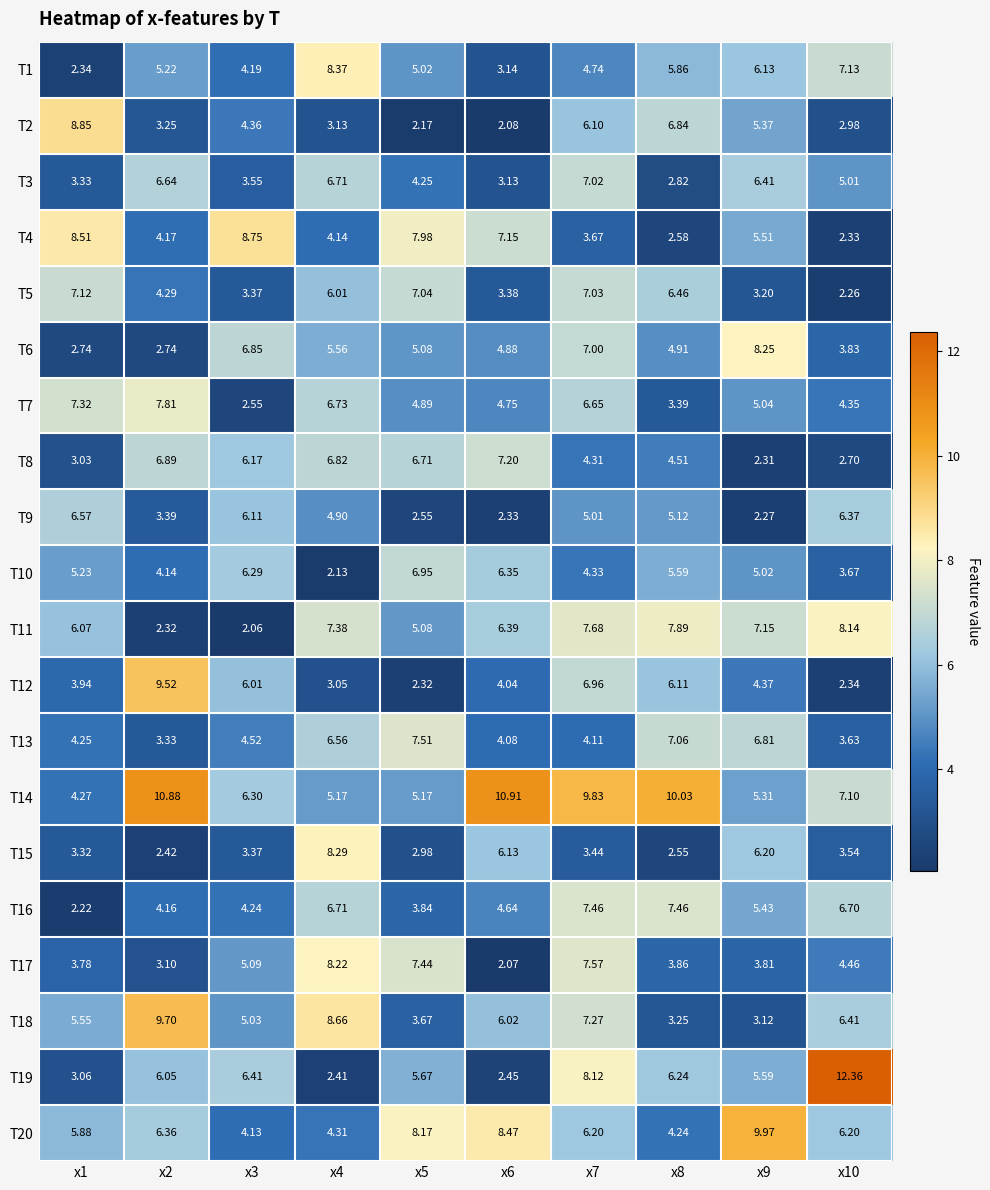

Between x4 and x7, which series saw the biggest shift?

T19